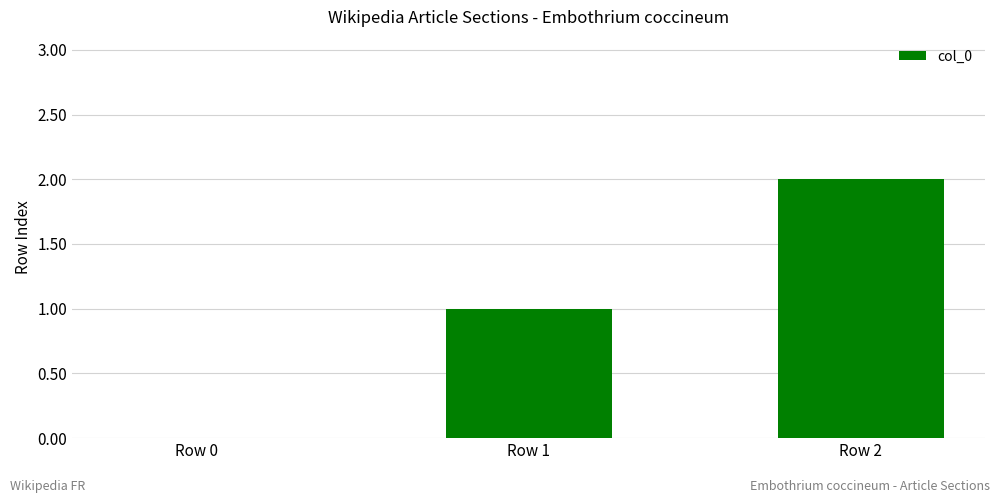

Count the number of categories in the chart.

3